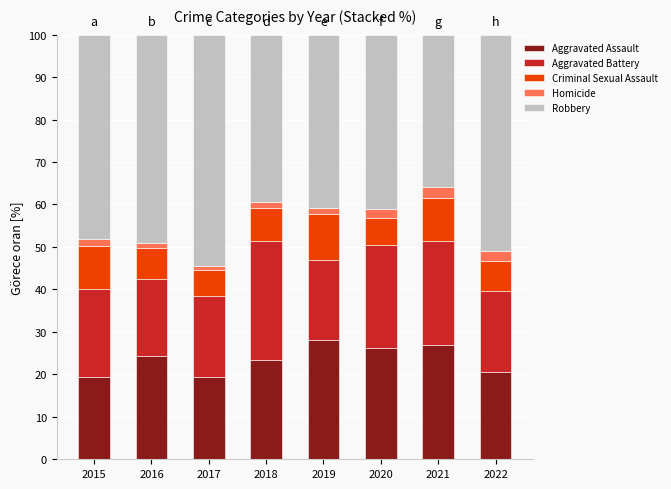

What is the difference between the second highest and second lowest values in the Aggravated Assault series?

7.5